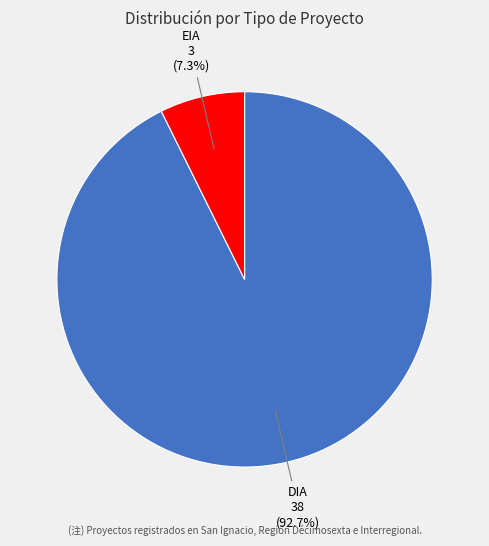

Is it true that EIA is 1% of the pie?

False